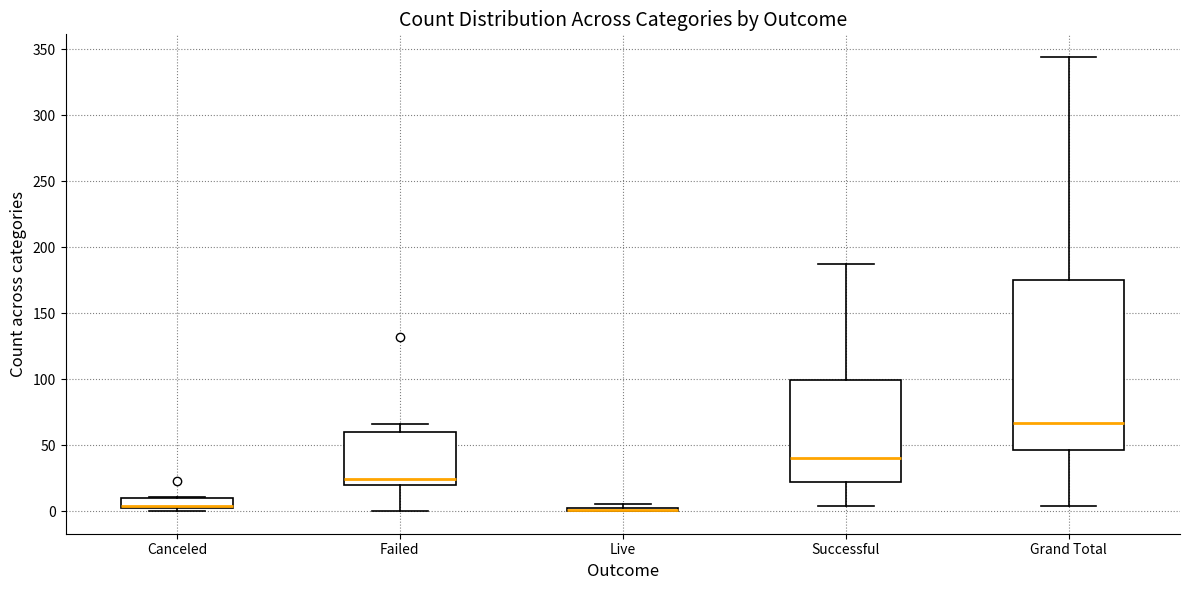

Where does the lower whisker of the box for Failed end on the y-axis? The values are not printed on the chart, so give them approximately, as read against the axis.

0